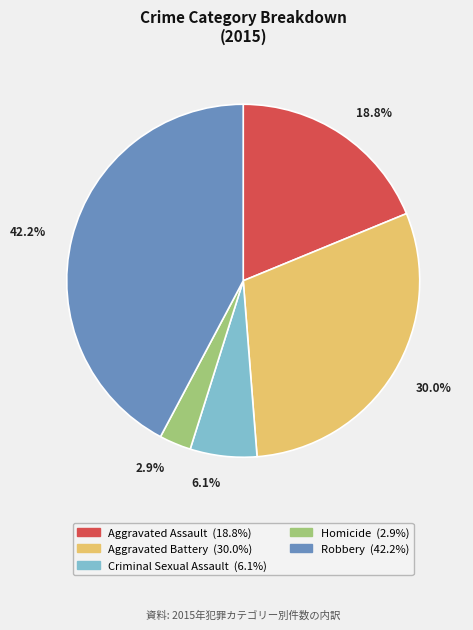

Between Robbery and Aggravated Assault, which is larger?

Robbery